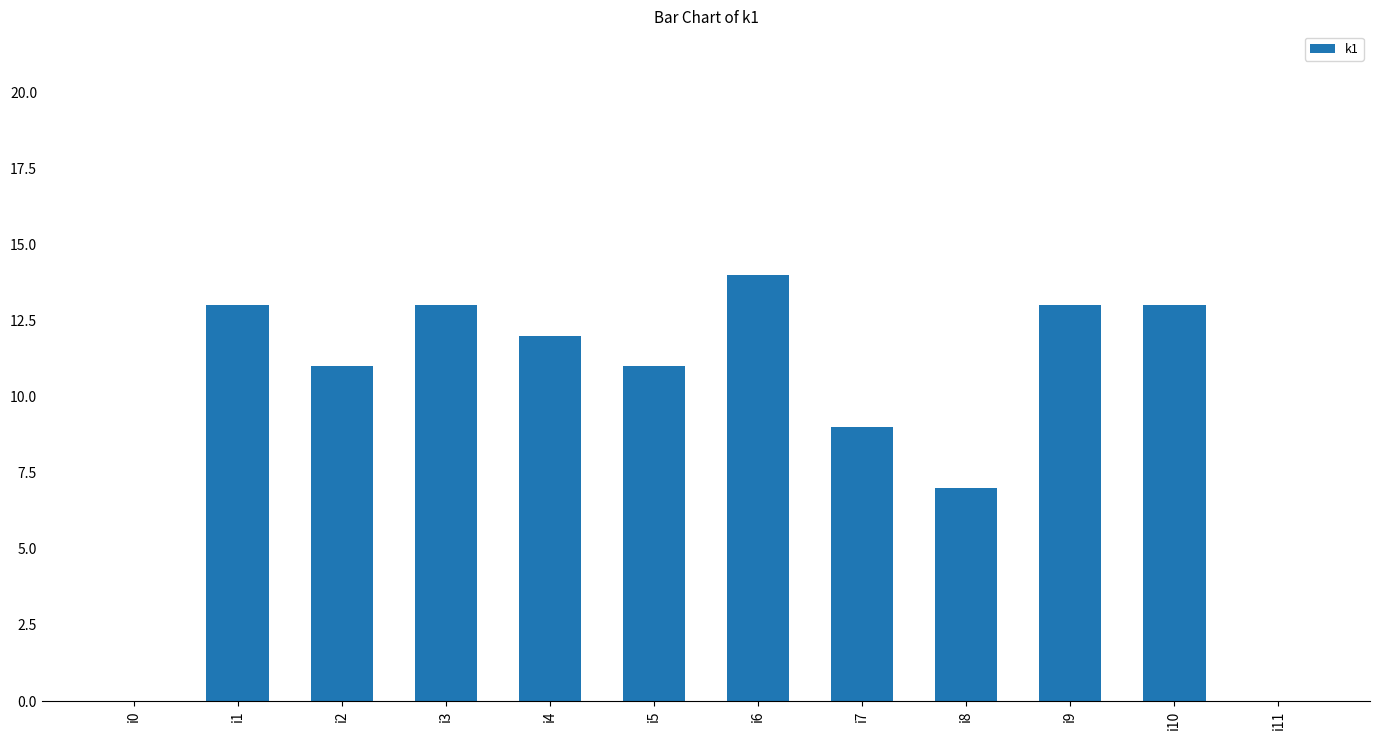

What is the maximum value shown in the chart?

14